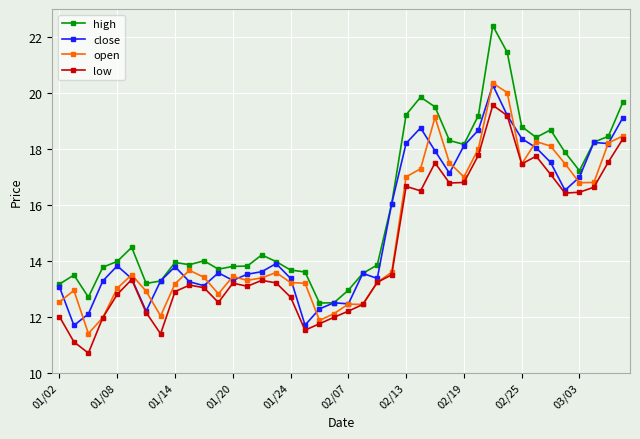

Which series has the largest range (max minus min)?

high